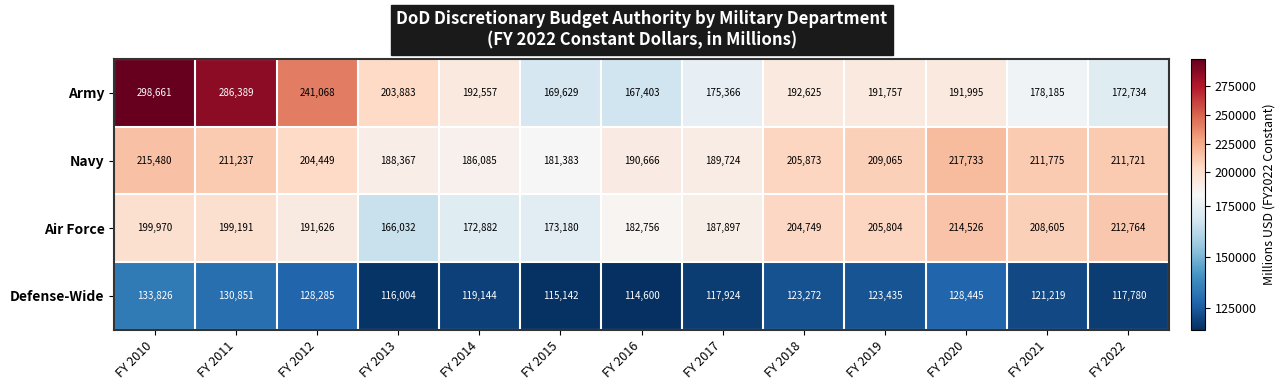

What is the minimum value shown in the chart?

114600